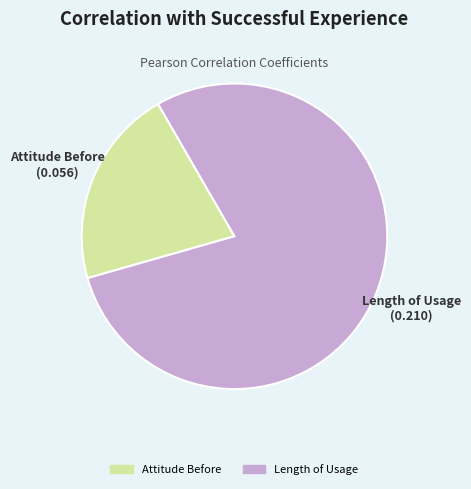

Is there any slice that represents more than half of the pie?

Yes